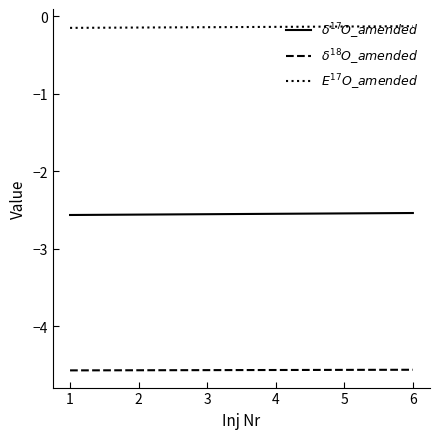

Between 0 and 1, which is larger?

1